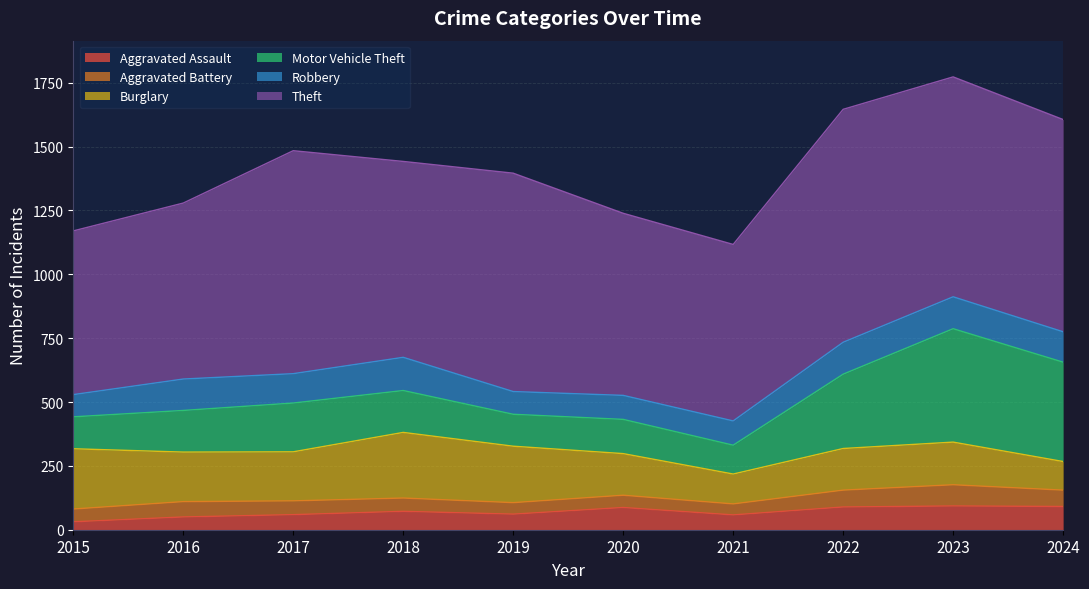

At 2019, list the series in order from smallest to largest.

Aggravated Battery, Aggravated Assault, Robbery, Motor Vehicle Theft, Burglary, Theft